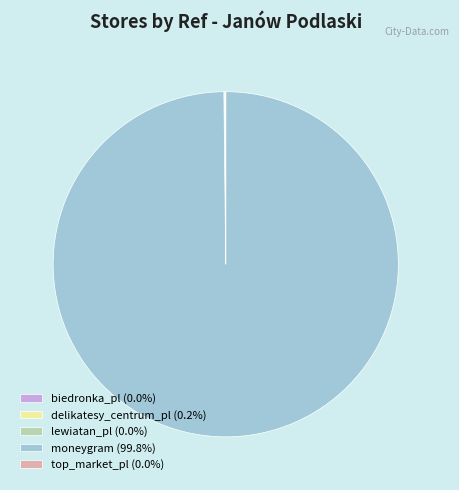

Does any single category account for the majority?

Yes